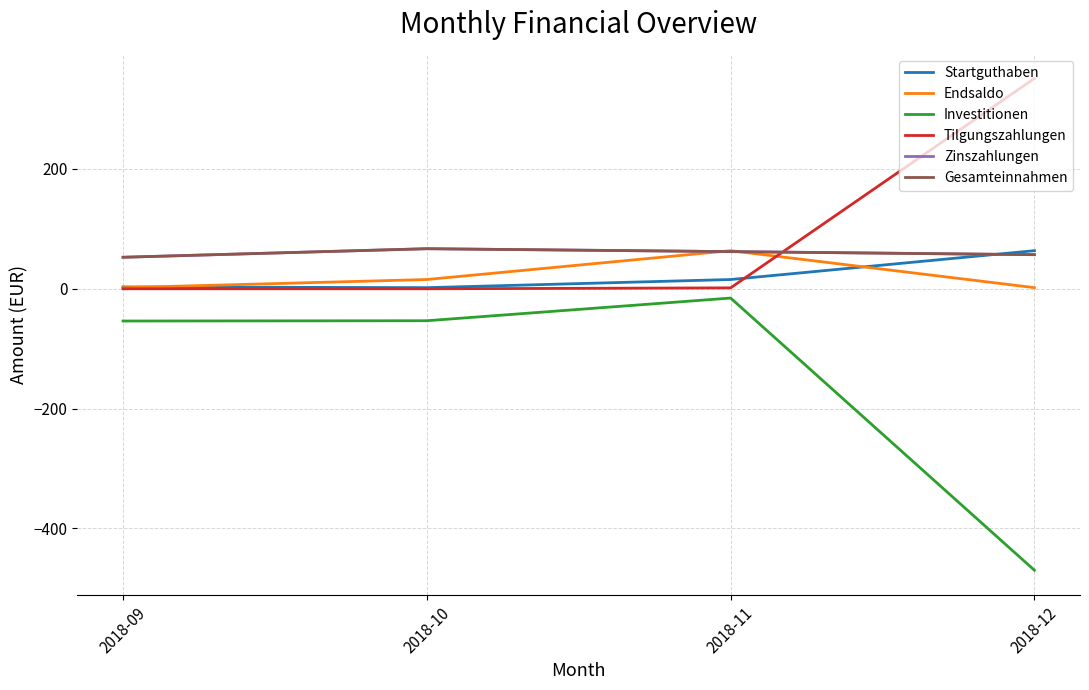

Does the chart have visible grid lines?

Yes